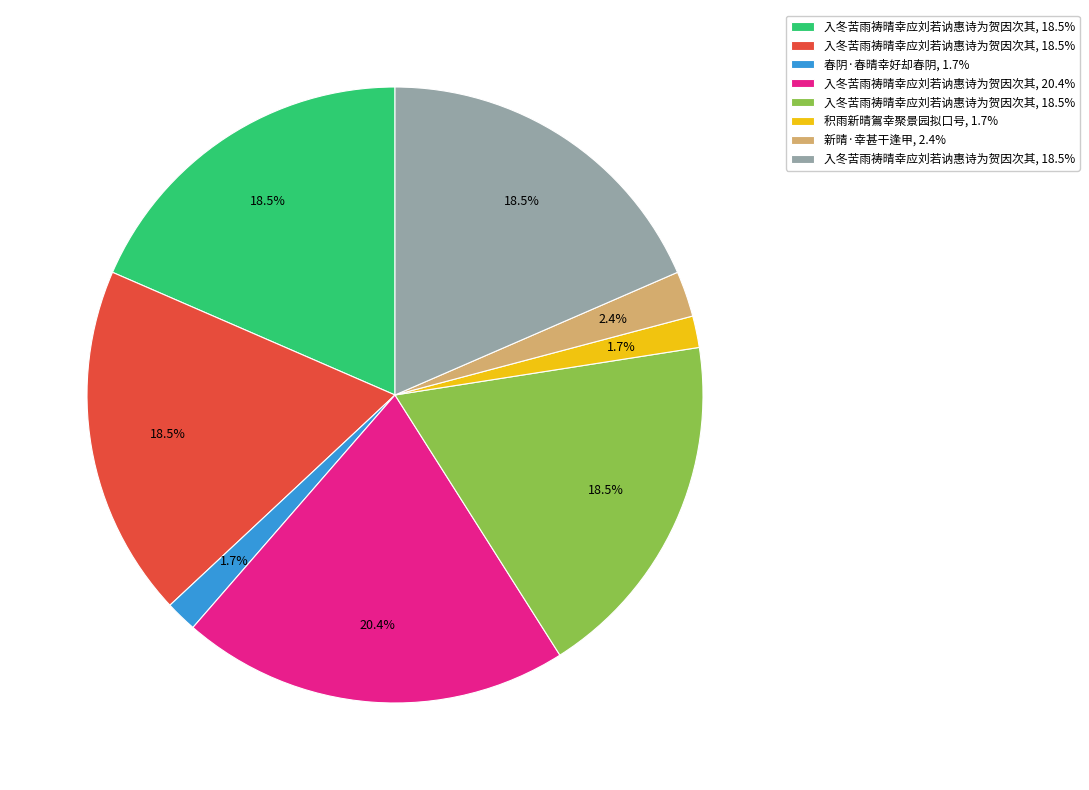

Is there any slice that represents more than half of the pie?

No